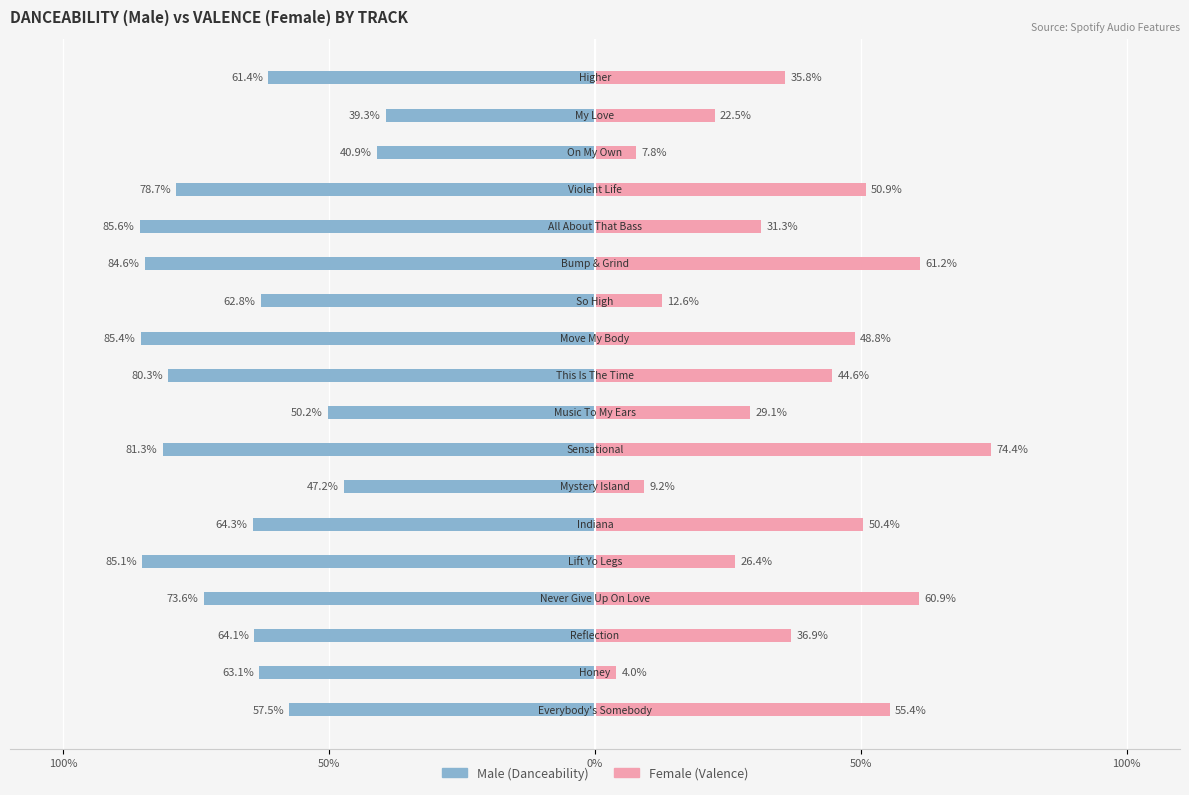

What is the spread (max minus min) of values at 50%?

0.7